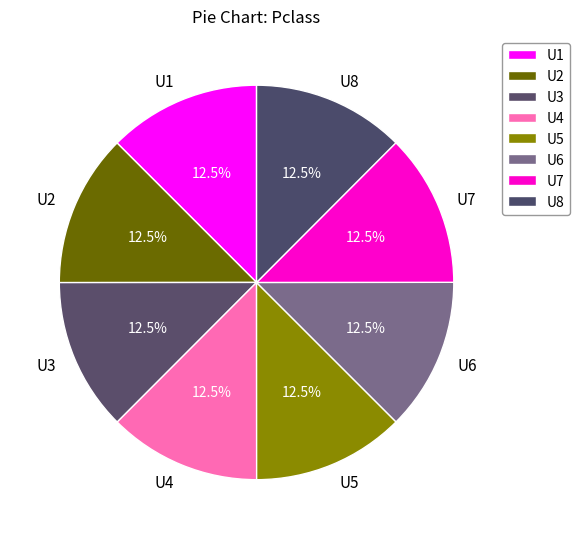

Does U1 account for over 50% of the chart?

No